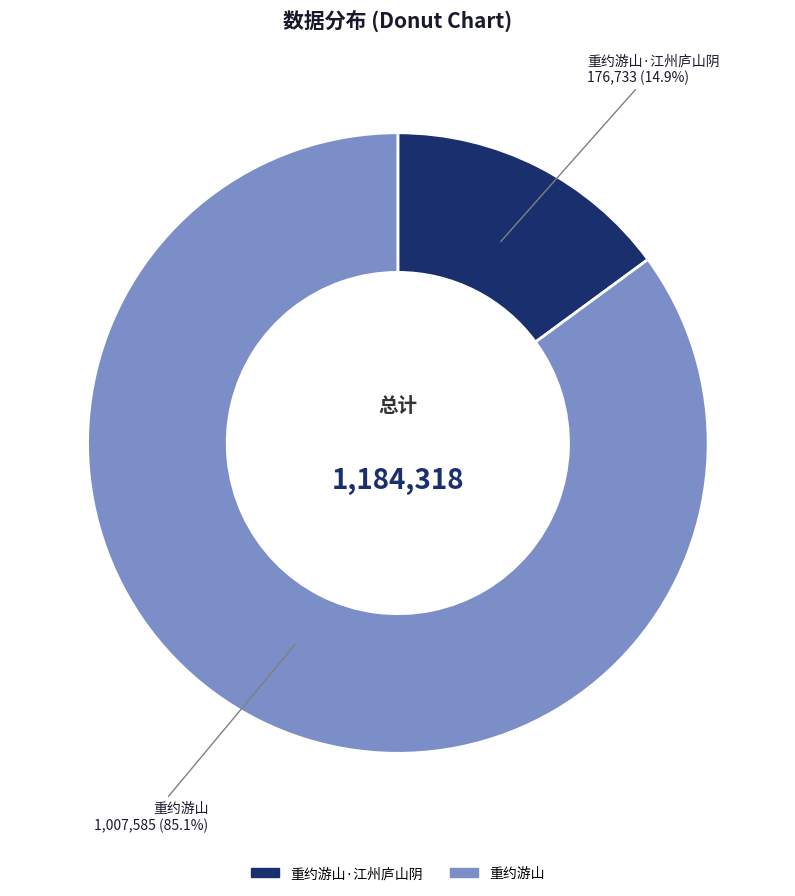

Is there any slice that represents more than half of the pie?

Yes